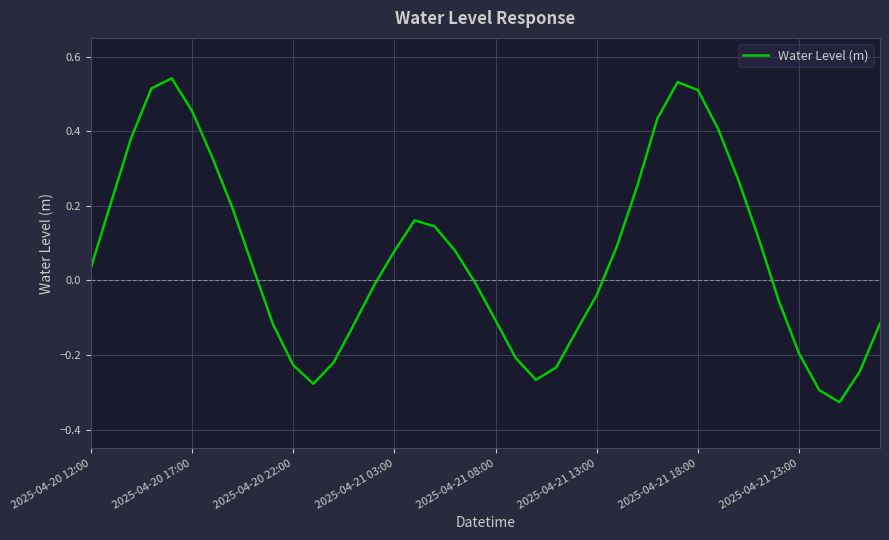

What is the difference between the maximum and minimum values?

0.9